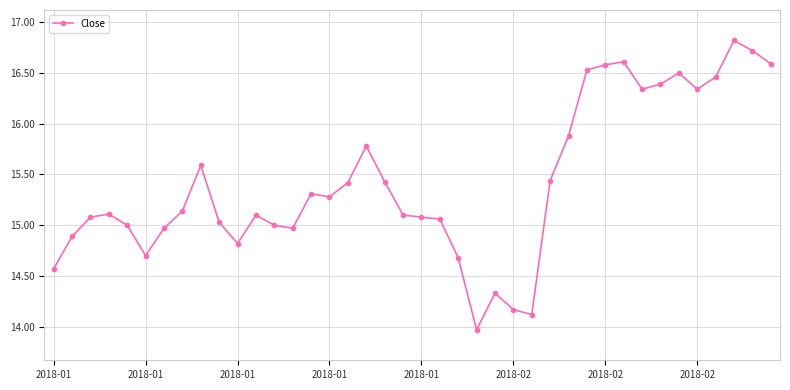

What is the minimum value shown in the chart?

14.0